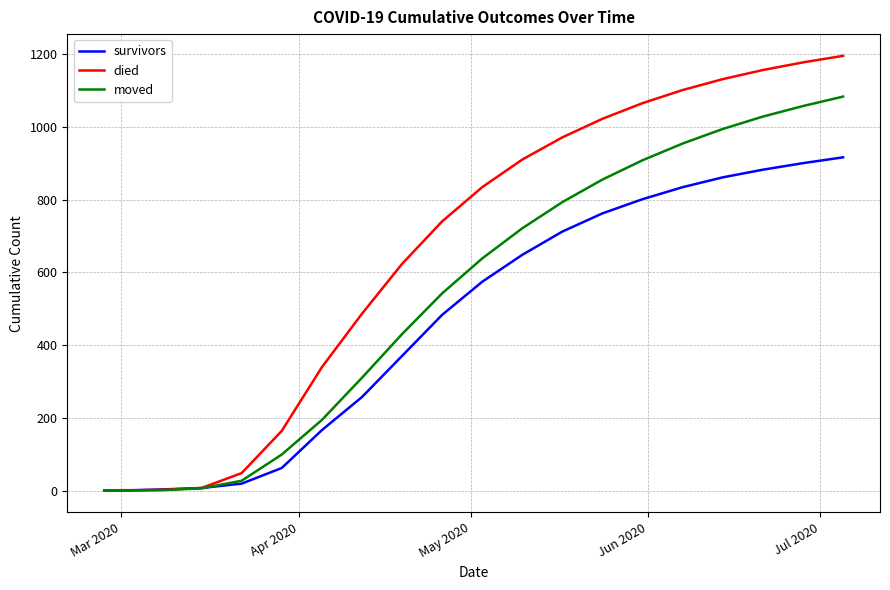

What is the maximum value shown in the chart?

1195